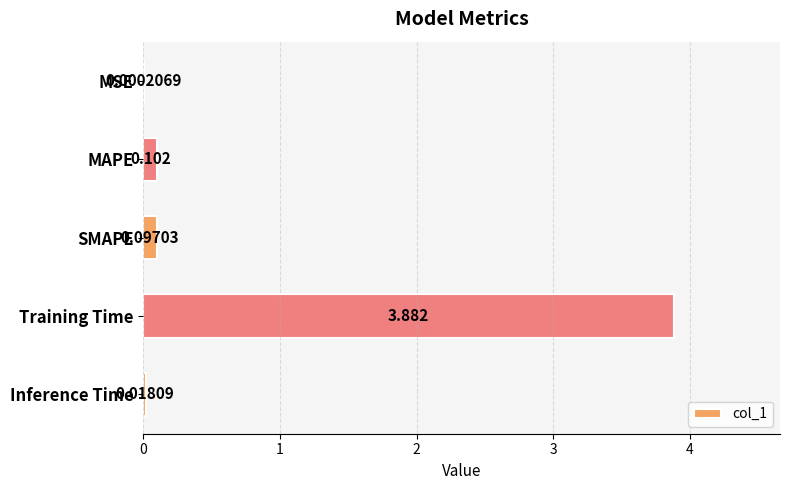

Which label corresponds to the largest value in the chart?

Training Time